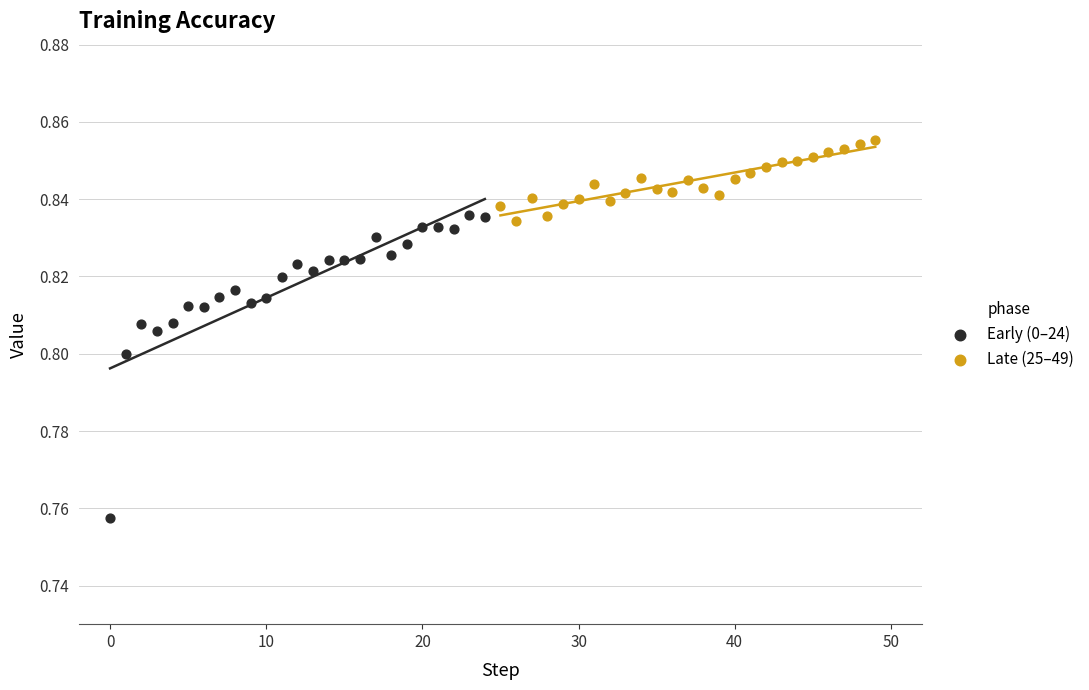

Which series contains the lowest Y value?

Early (0–24)